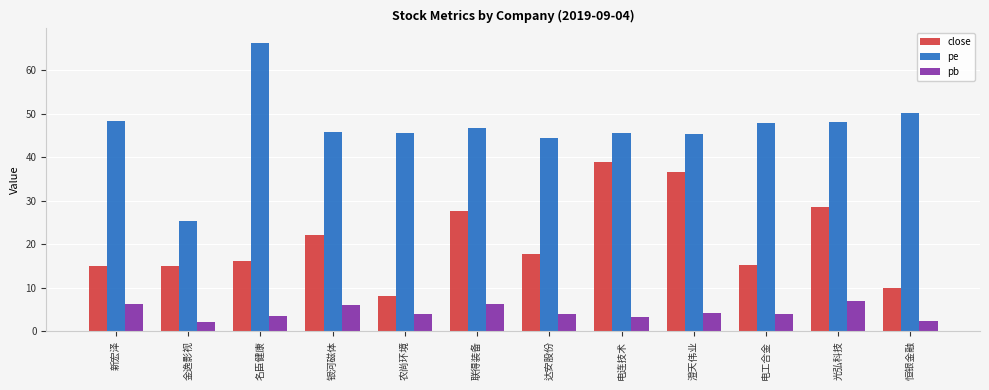

True or false: close has a value of 47.9 at 联得装备.

False